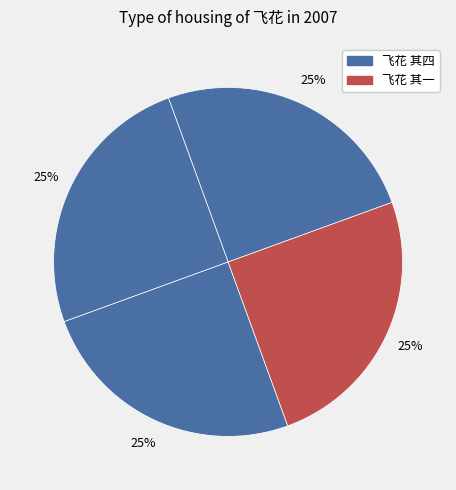

Does any single category account for the majority?

No